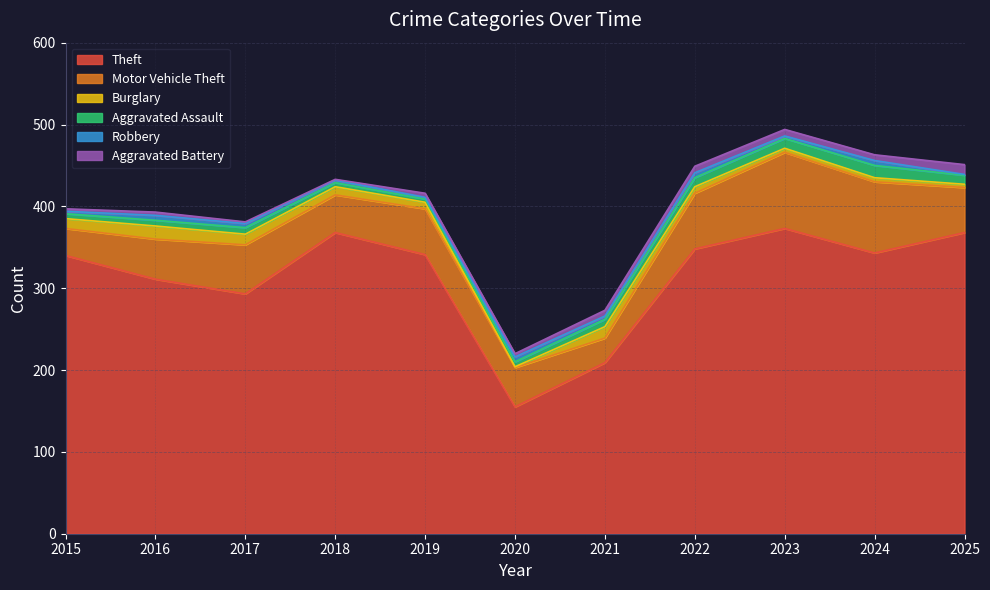

Reading left to right, what are all the values shown in this chart?

Theft: 2015=340	2016=311	2017=293	2018=368	2019=341	2020=155	2021=209	2022=348	2023=373	2024=343	2025=368
Motor Vehicle Theft: 2015=33	2016=49	2017=60	2018=46	2019=56	2020=48	2021=30	2022=68	2023=93	2024=87	2025=55
Burglary: 2015=12	2016=16	2017=13	2018=10	2019=8	2020=1	2021=14	2022=8	2023=5	2024=5	2025=4
Aggravated Assault: 2015=6	2016=7	2017=8	2018=5	2019=4	2020=6	2021=9	2022=11	2023=12	2024=15	2025=11
Robbery: 2015=3	2016=6	2017=5	2018=3	2019=2	2020=6	2021=4	2022=6	2023=3	2024=6	2025=1
Aggravated Battery: 2015=3	2016=4	2017=2	2018=1	2019=5	2020=4	2021=7	2022=8	2023=8	2024=7	2025=12